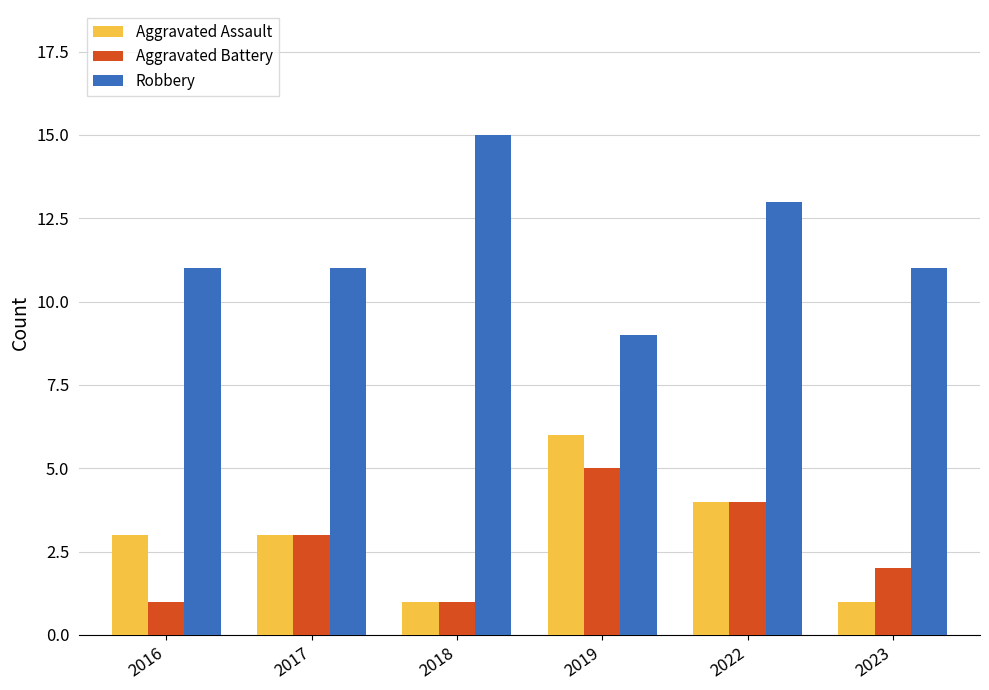

What is the difference between the maximum and minimum values in the Aggravated Assault series?

5